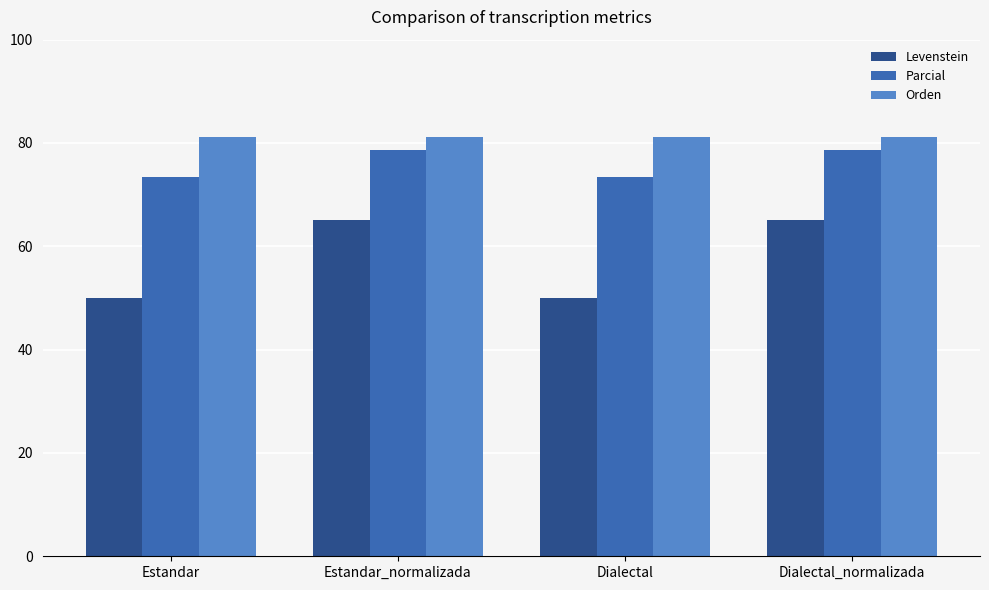

At how many categories does at least one series exceed 61?

4